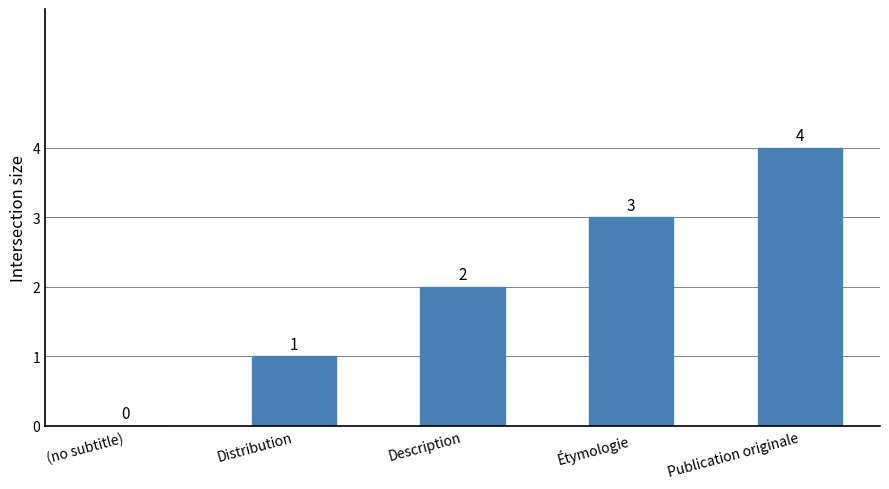

True or false: the data shows 2 at Distribution.

False